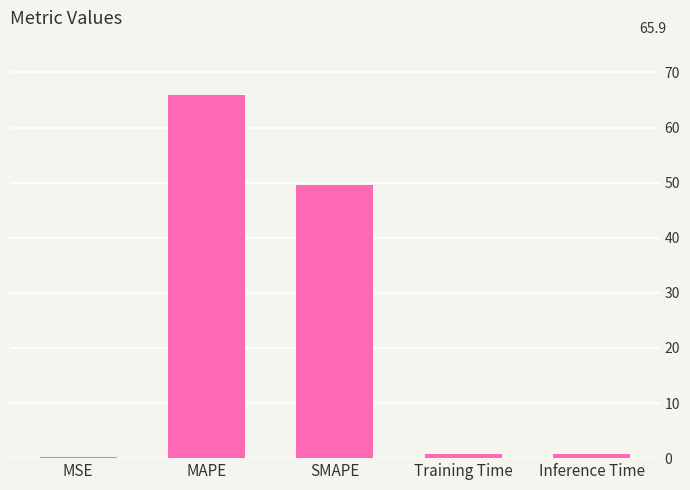

At which label is the value closest to 33?

SMAPE